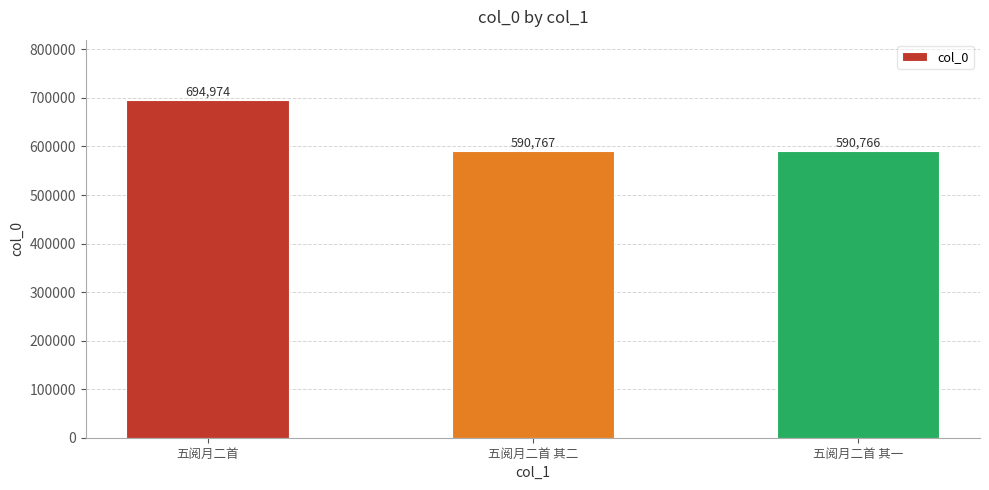

What position from the left is 五阅月二首 其二?

2